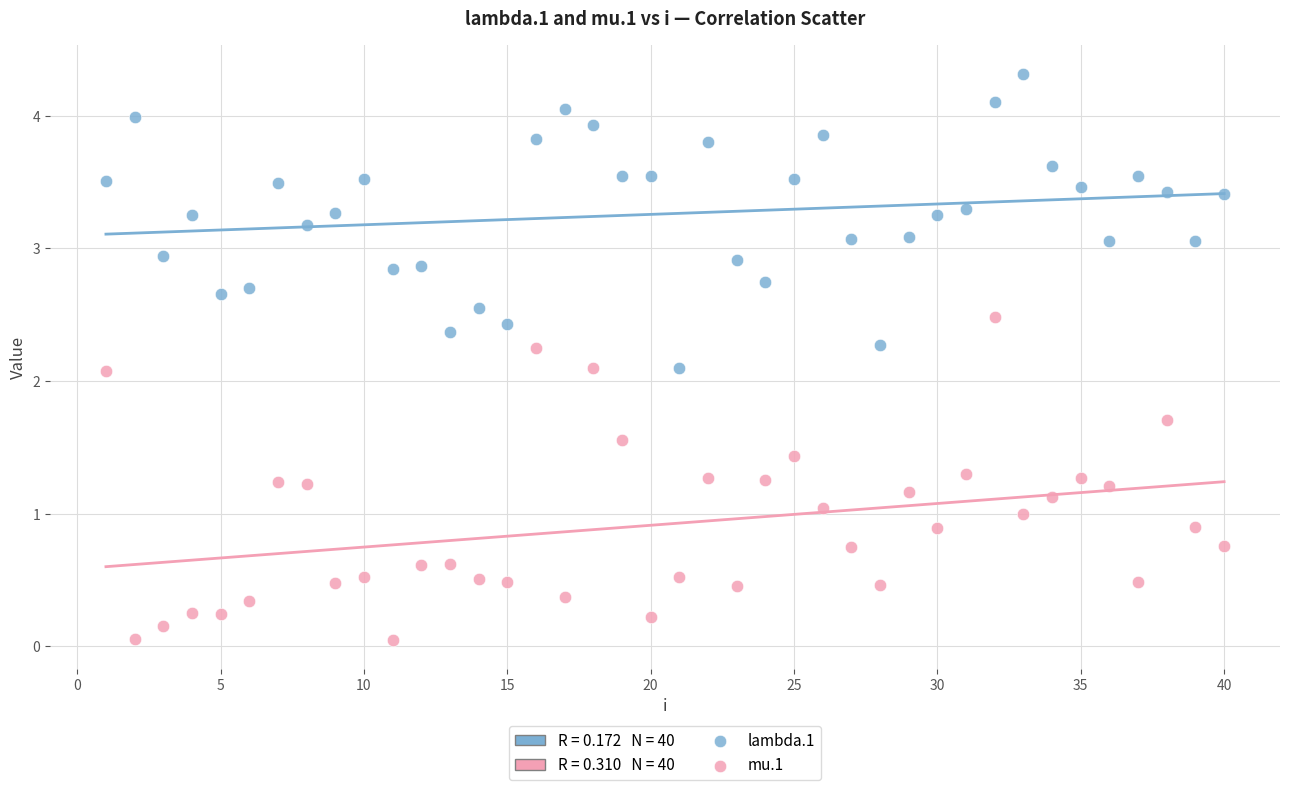

What is the X range (max minus min) for the scatter plot?

39.0